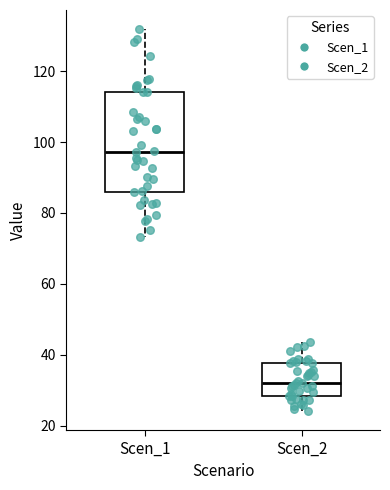

Reading left to right, transcribe this box plot: for each box, give where its median line is, the range the box spans, and where its two whiskers end, as read against the y-axis. The values are not printed on the chart, so give them approximately, as read against the axis.

Scen_1: median 98, box 86 to 114, whiskers 74 to 132
Scen_2: median 32, box 28 to 38, whiskers 24 to 44